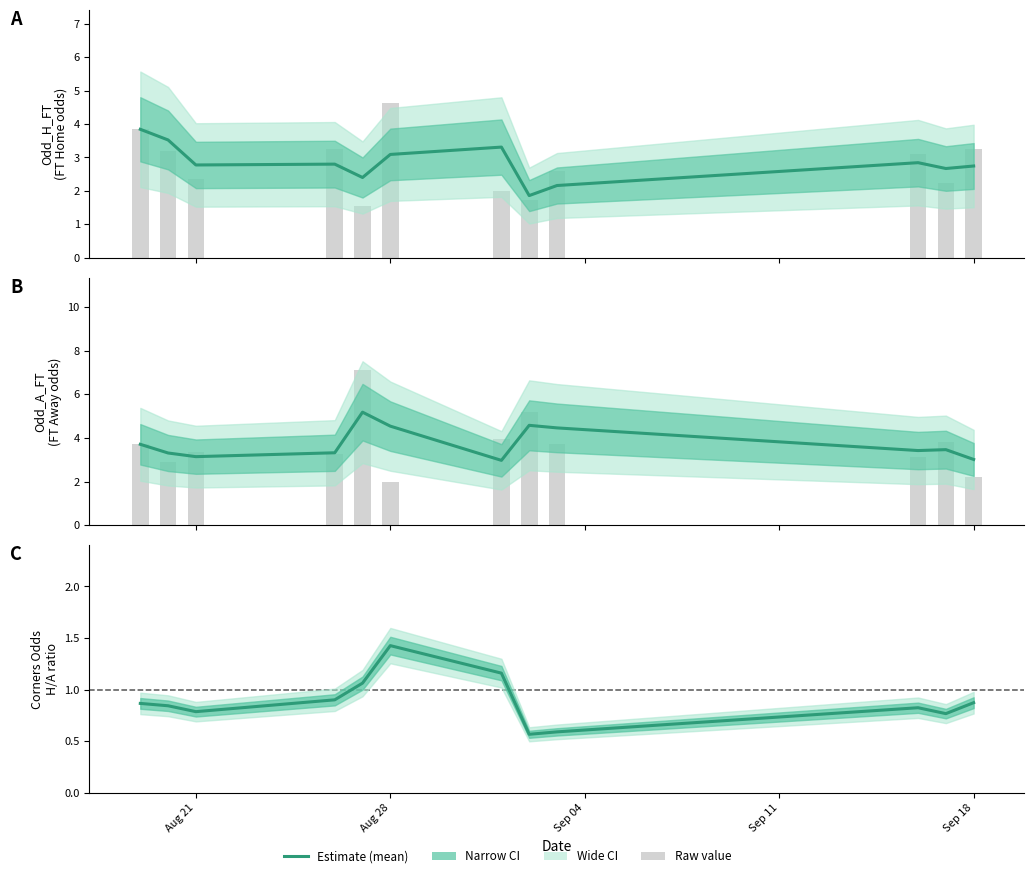

How many values in the Odd_A_FT mean series are below 3?

1